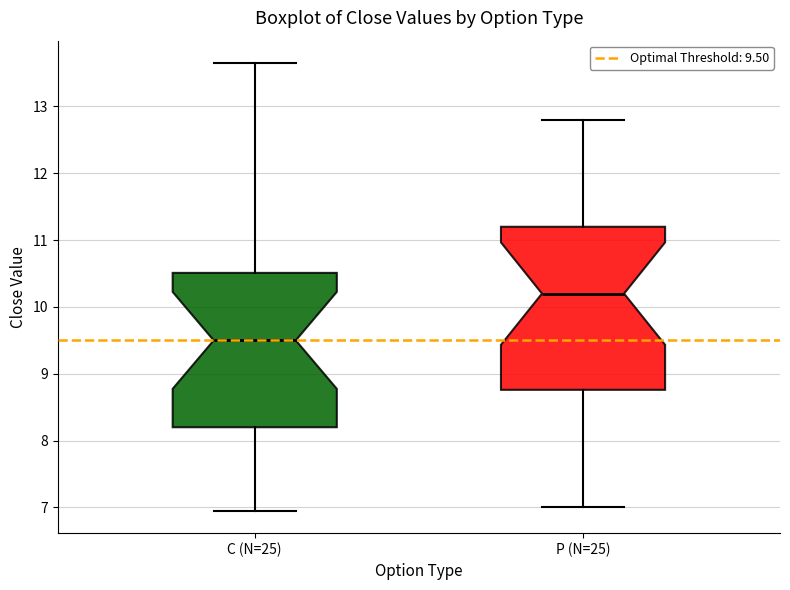

Which box has the highest median line?

P (N=25)